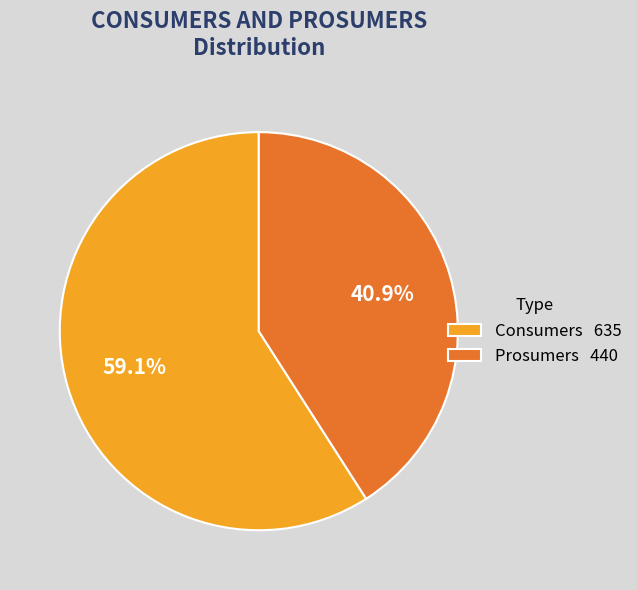

To the nearest percent, what is the difference between the largest and smallest slice percentages?

18%